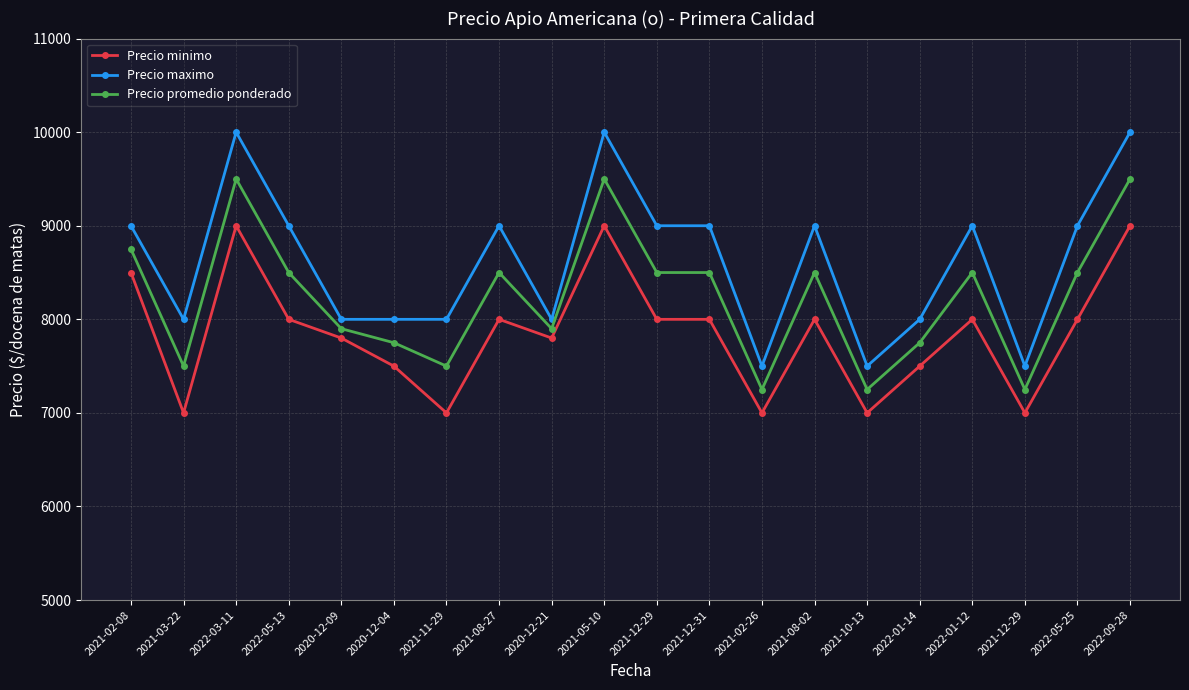

Does the chart display data point markers on the line(s)?

Yes